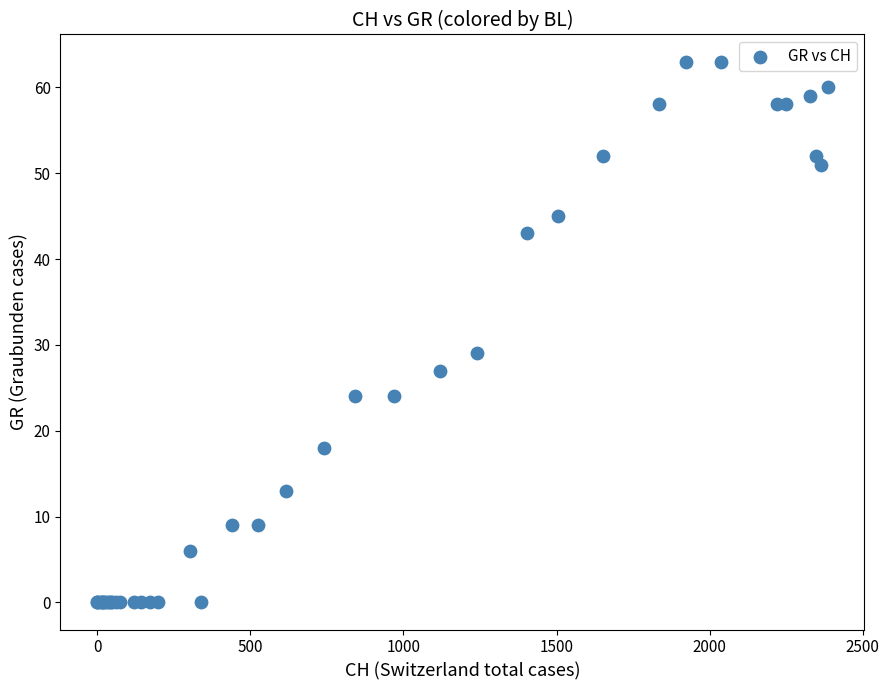

What Y value in the scatter plot is closest to 31?

29